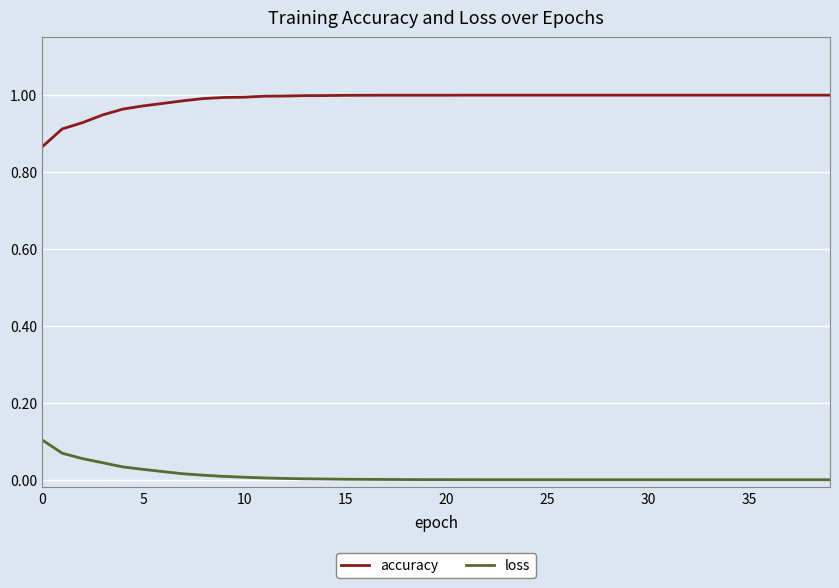

Which series has the largest total across all categories?

accuracy